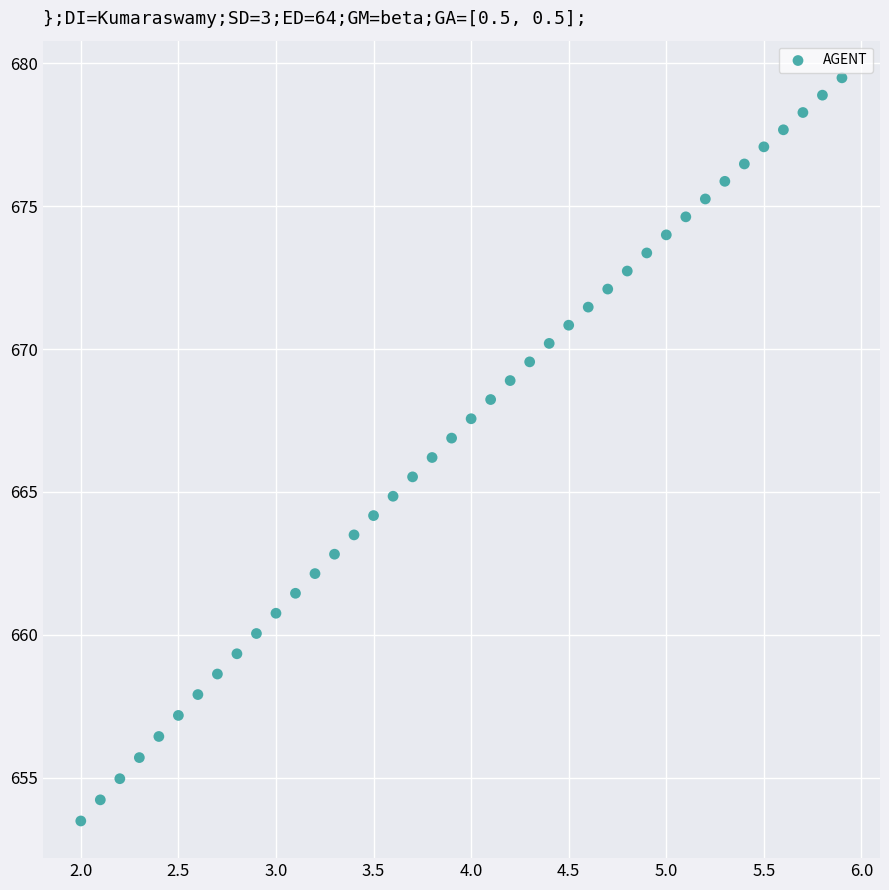

What is the range of Y values (max minus min)?

26.0